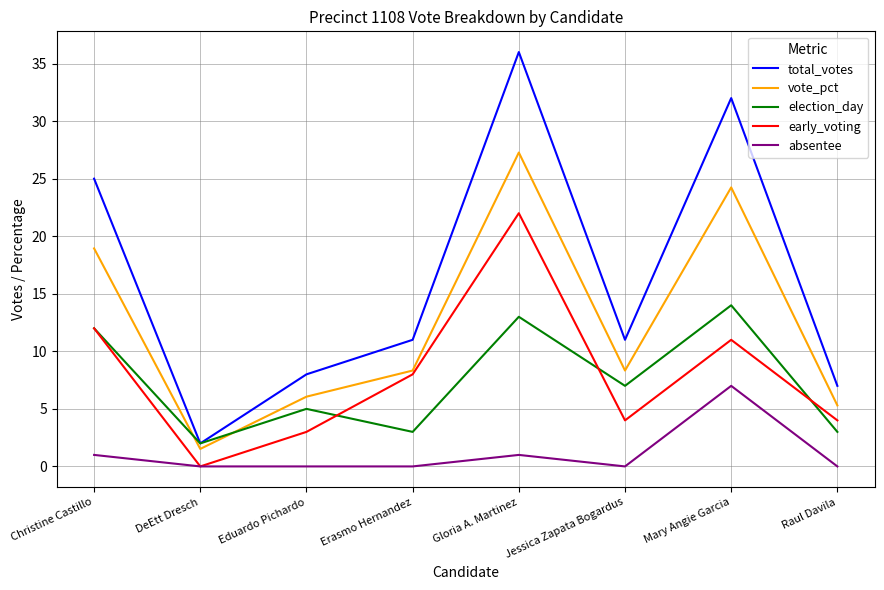

What is the difference between the highest and lowest values at Erasmo Hernandez?

11.0